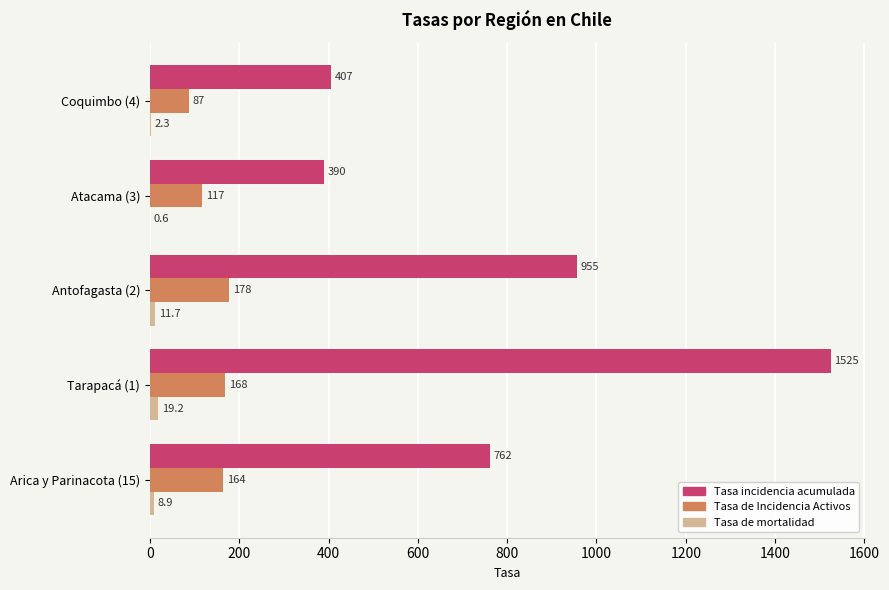

Count the number of categories in the chart.

5